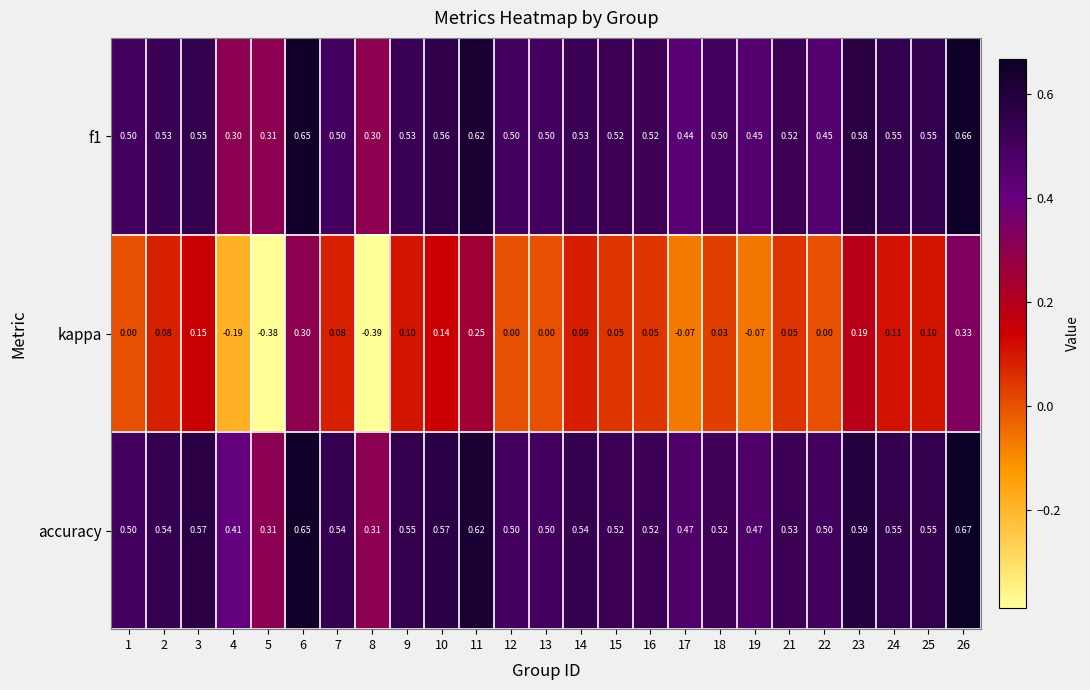

Which series has the largest total across all categories?

accuracy